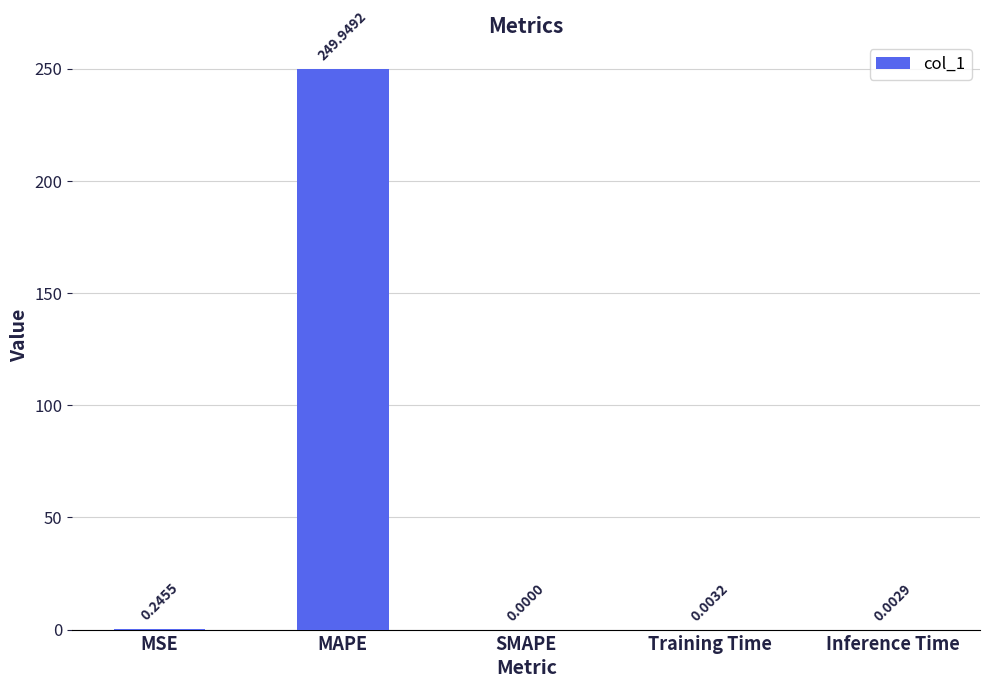

At which label is the value closest to 124?

MSE